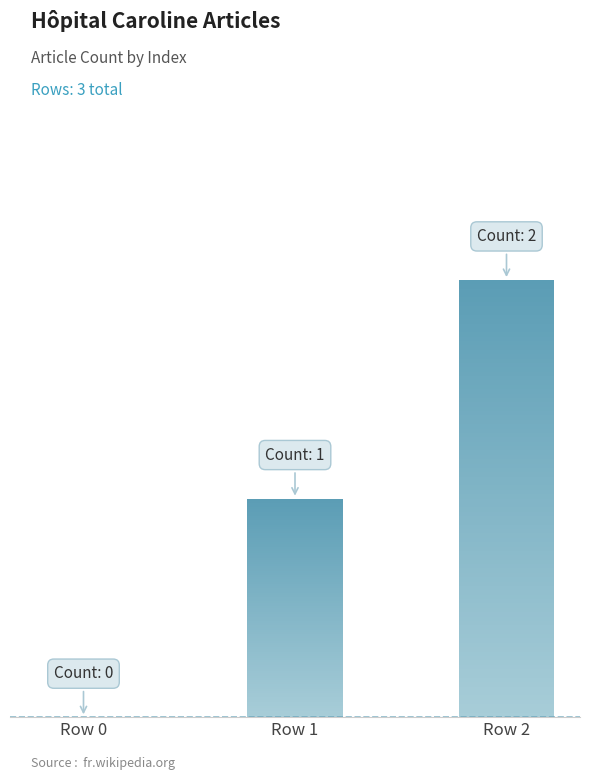

What is the sum of the values at Row 0 and Row 2?

2